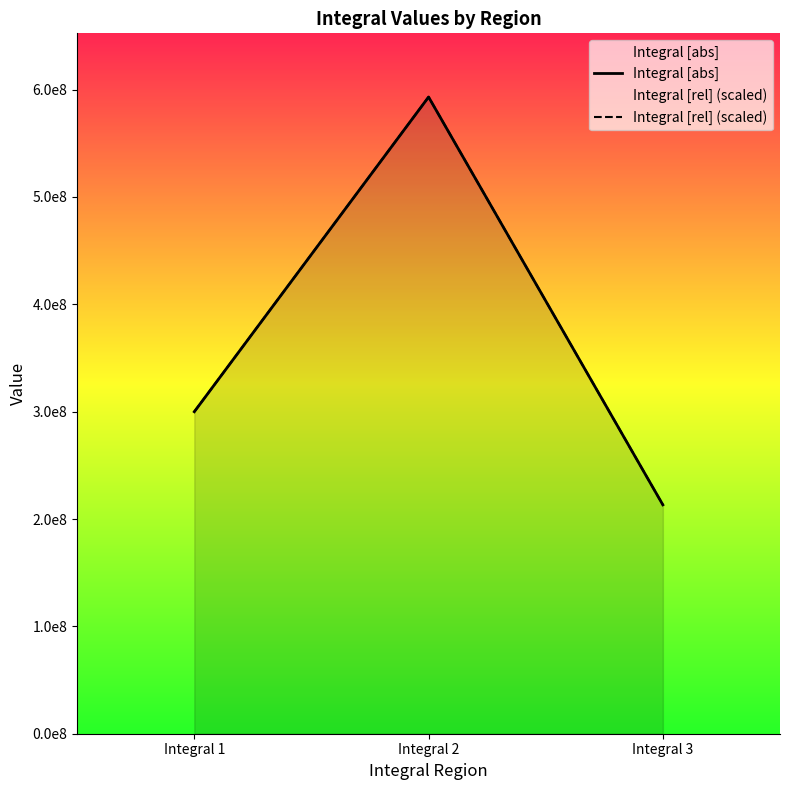

The value of Integral [rel] (scaled) at Integral 1 is 449940786.6. True or false?

False